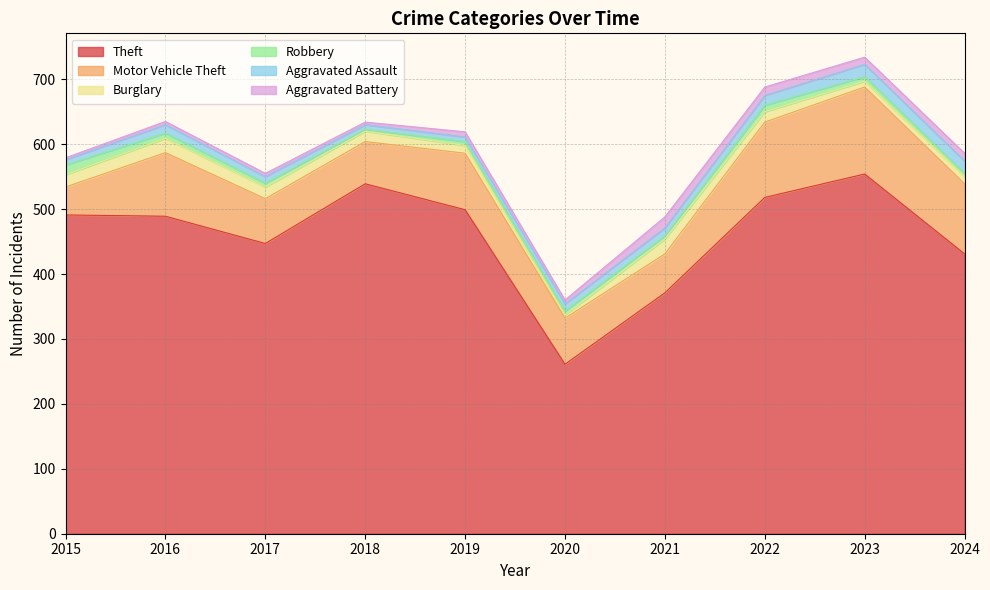

List the labels in order of Robbery value, largest first.

2015, 2022, 2016, 2023, 2017, 2019, 2020, 2021, 2024, 2018